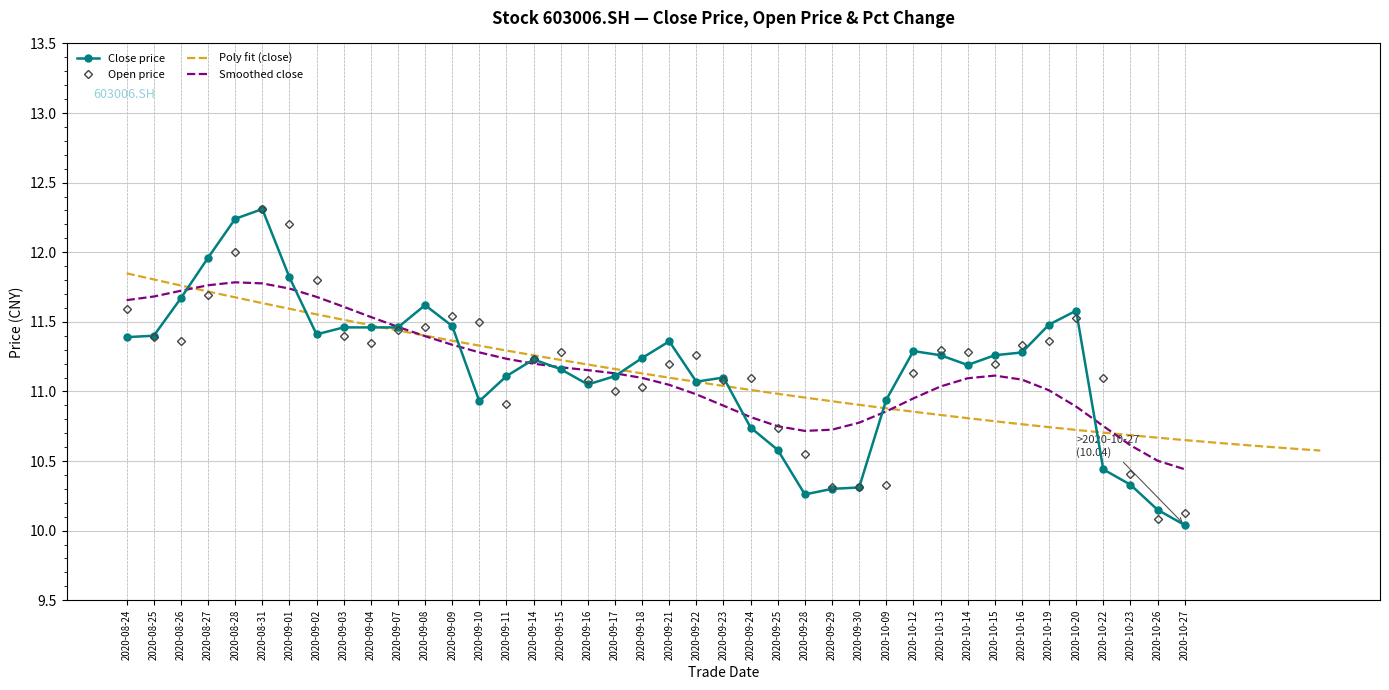

How many data points in close are less than 11?

11